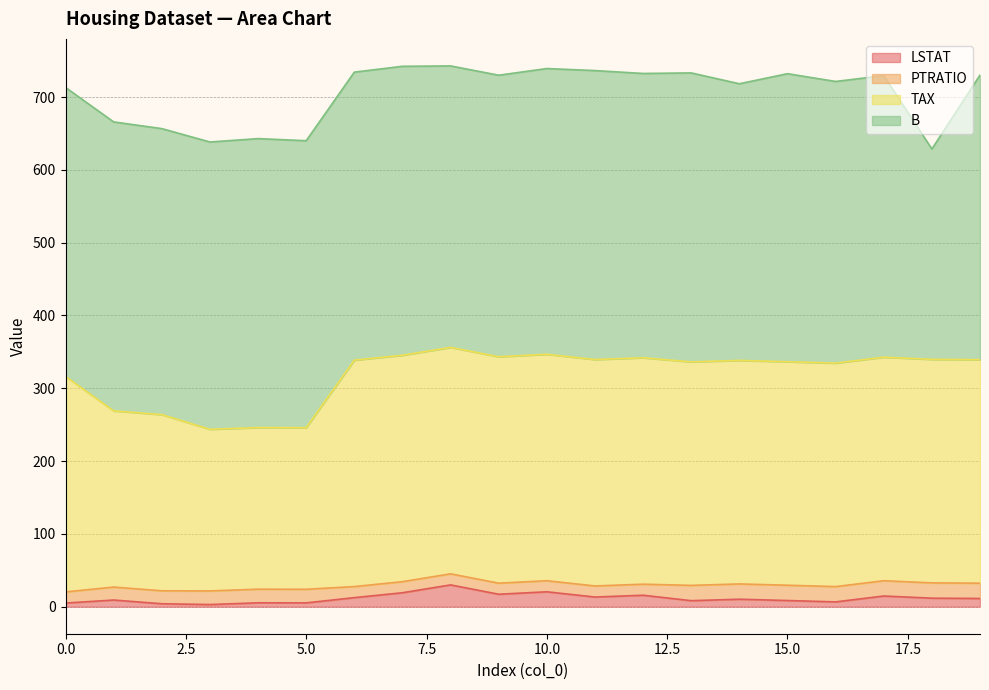

Is the value of TAX at 16 greater than the value of LSTAT at 3?

Yes